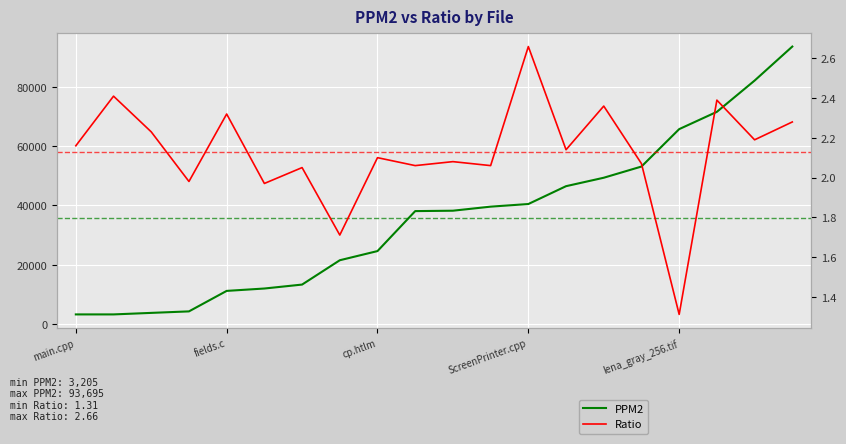

What is the average value of the PPM2 series?

35785.7